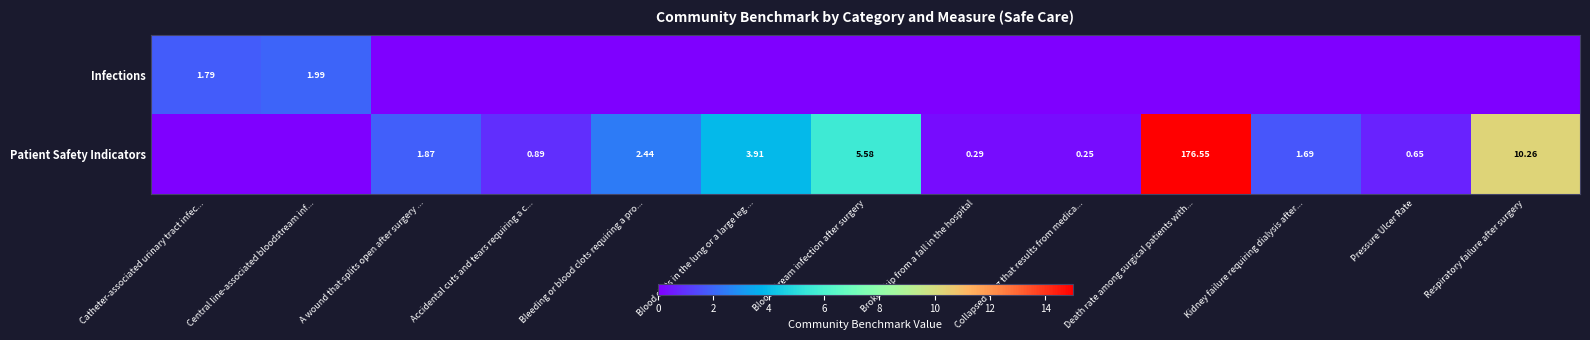

Which label corresponds to the smallest value in the chart?

A wound that splits open after surgery ...